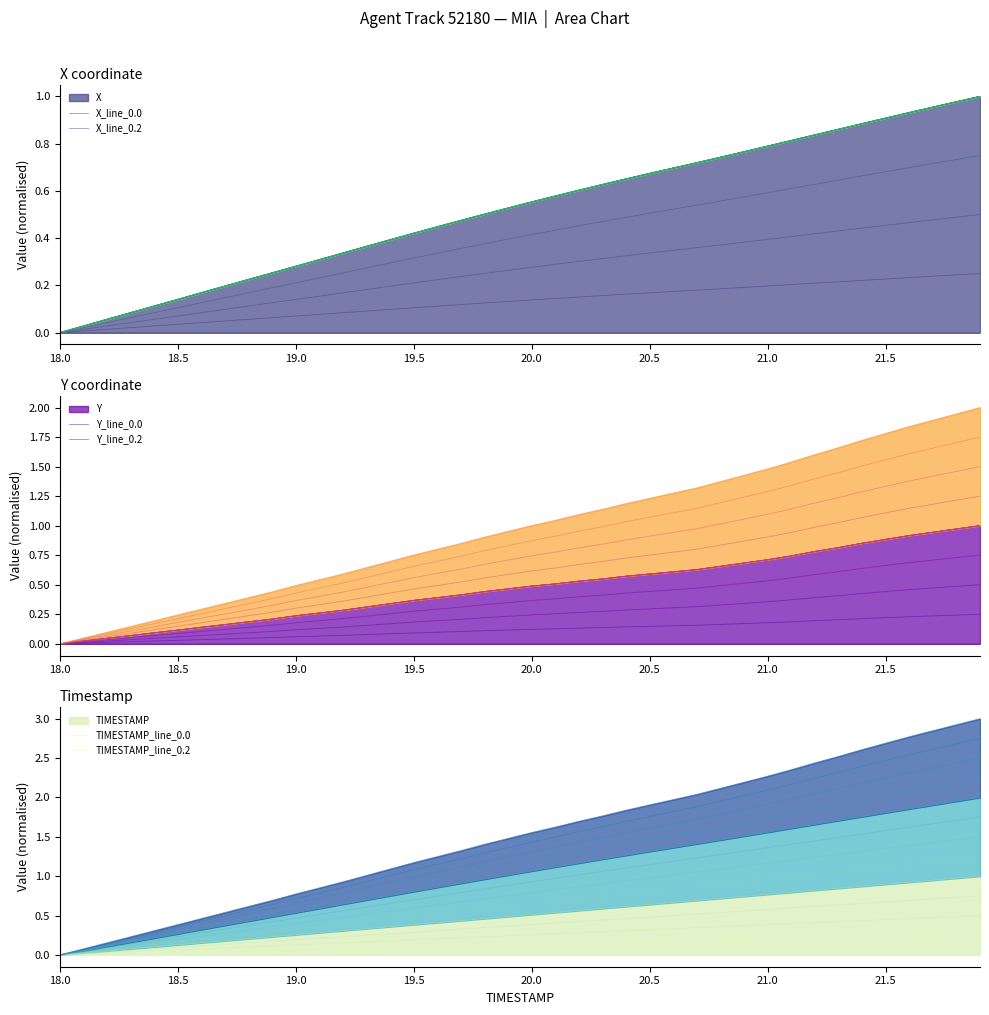

At which label is Y closest to 0?

18.0